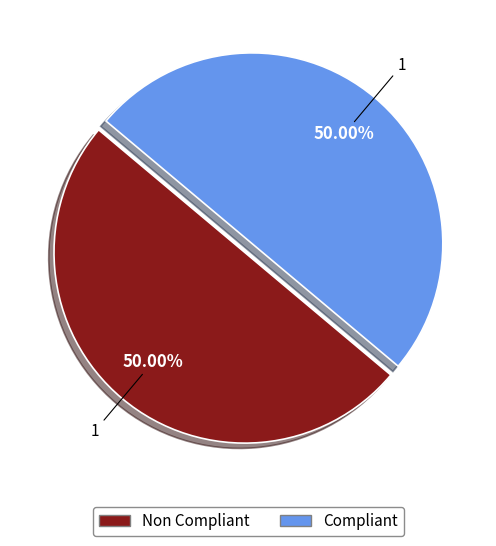

To the nearest percent, what is the difference between the largest and smallest slice percentages?

0%